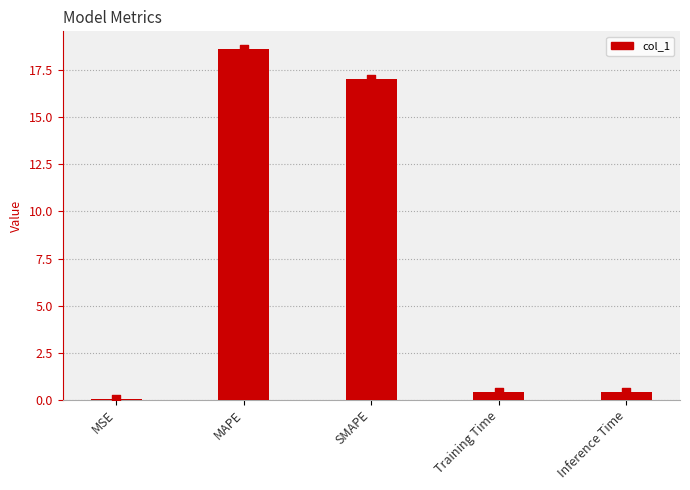

What is the change in value from MSE to Training Time?

+0.4